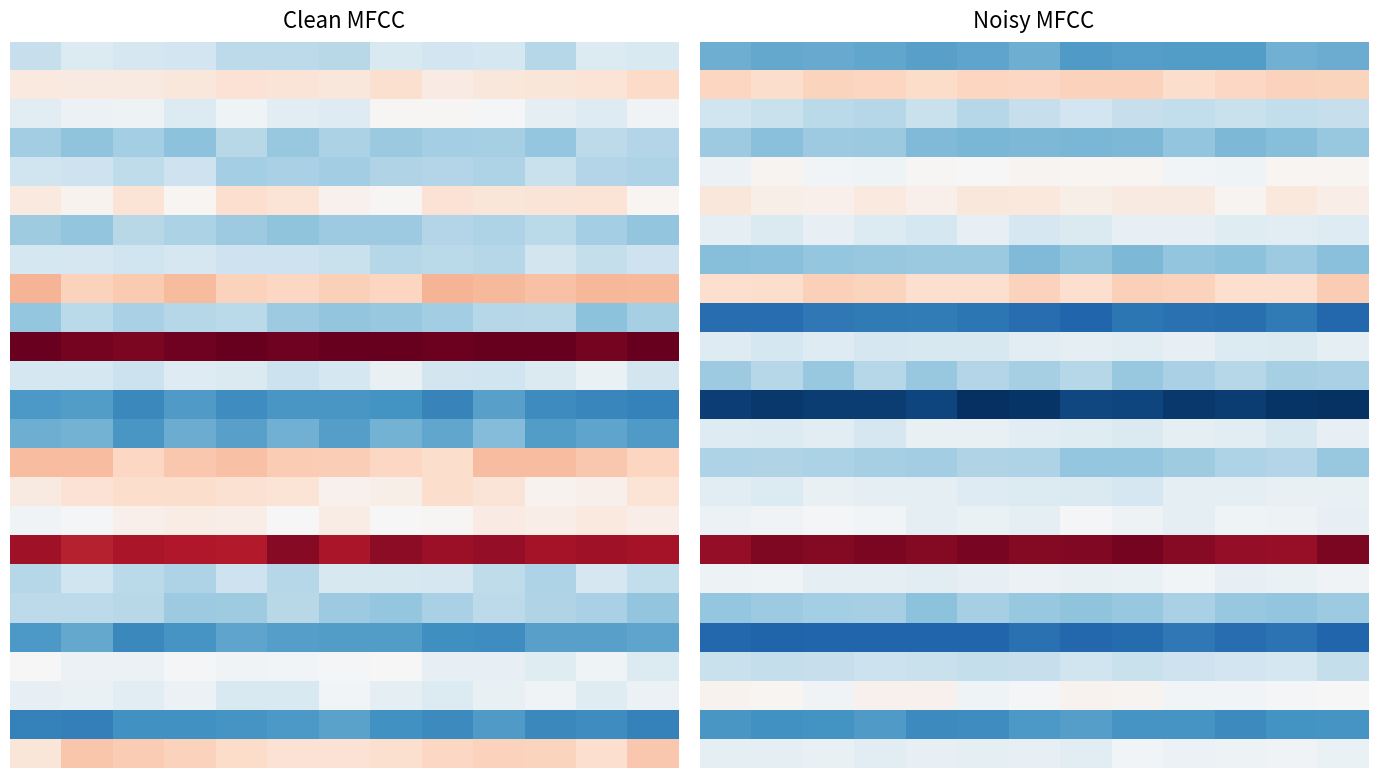

What is the total value across all series at 8?

-1.6